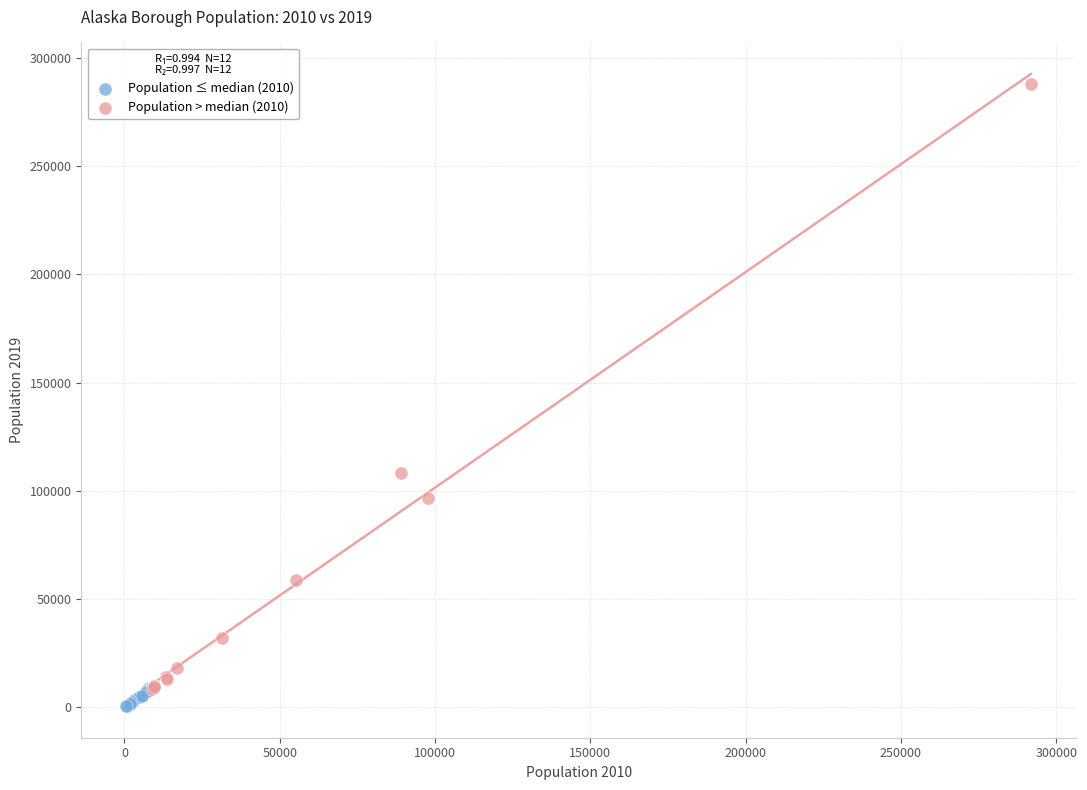

Which series has the widest spread of Y values?

Population > median (2010)